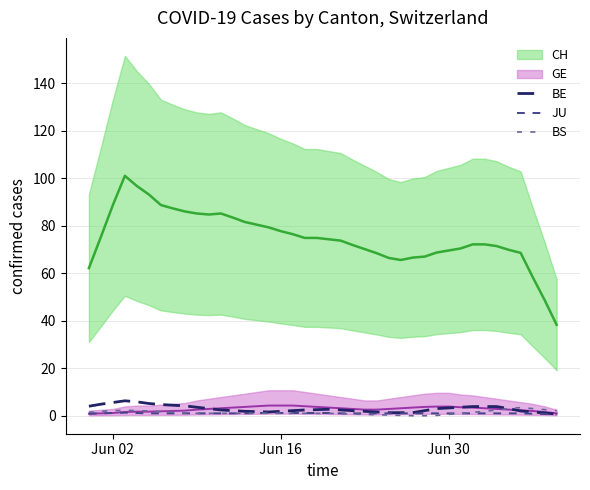

What is the highest value of the BS series?

3.4